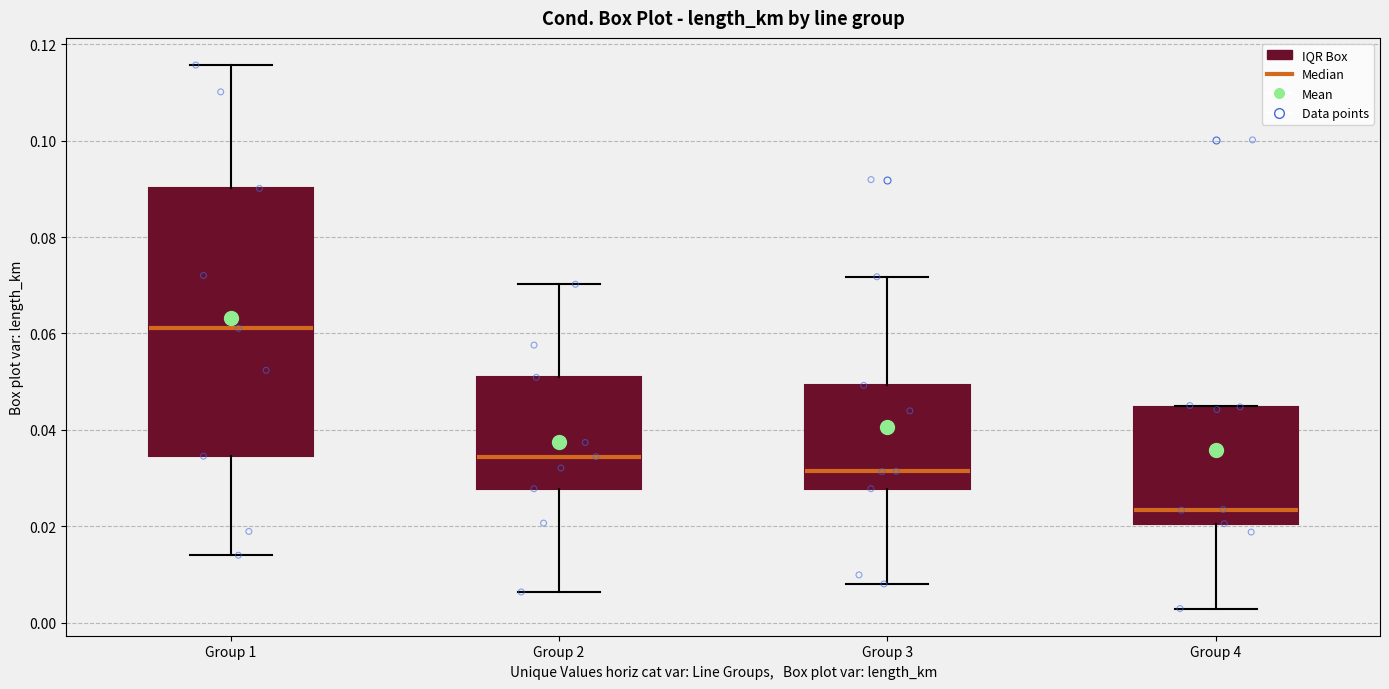

Where is the lower edge of the box for Group 2 on the y-axis? The values are not printed on the chart, so give them approximately, as read against the axis.

0.028